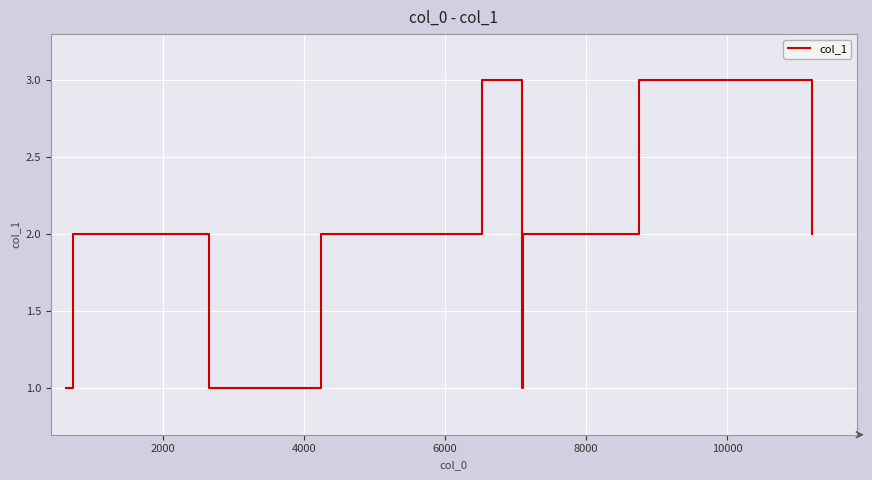

What is the maximum value shown in the chart?

3